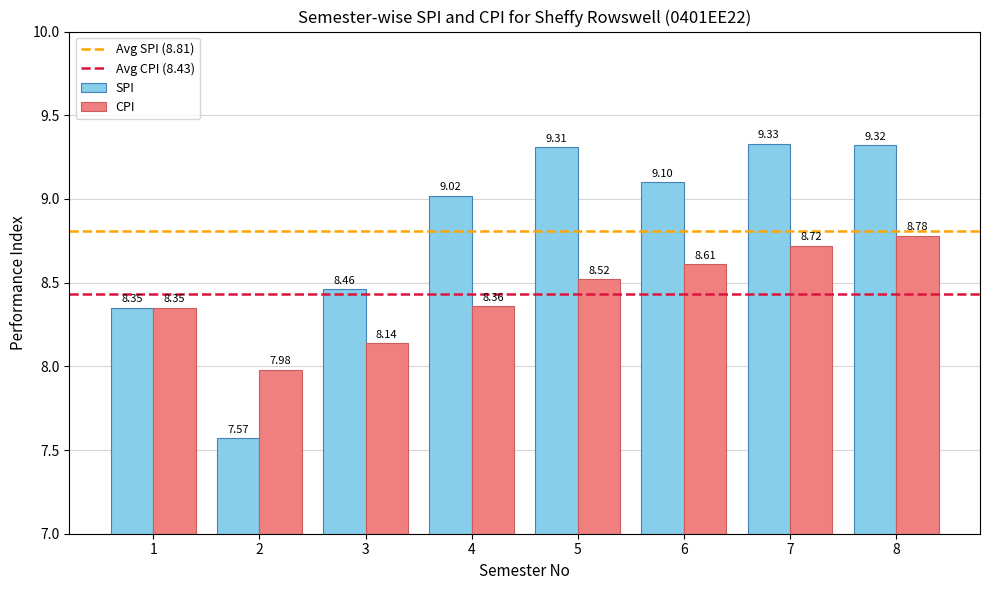

How many data points in SPI are less than 9?

3